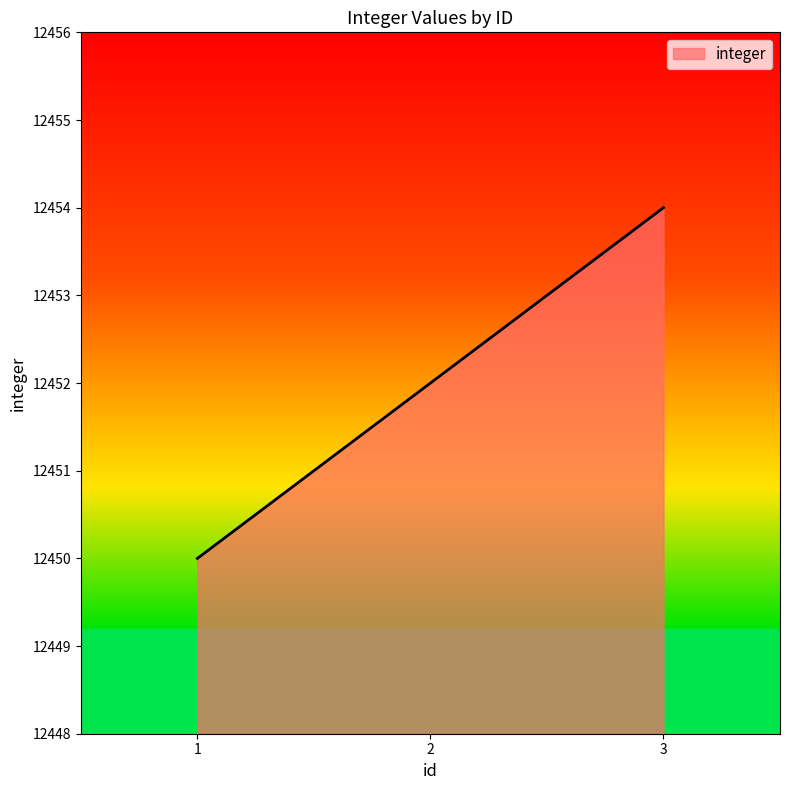

Rank the categories by value from highest to lowest.

3, 2, 1